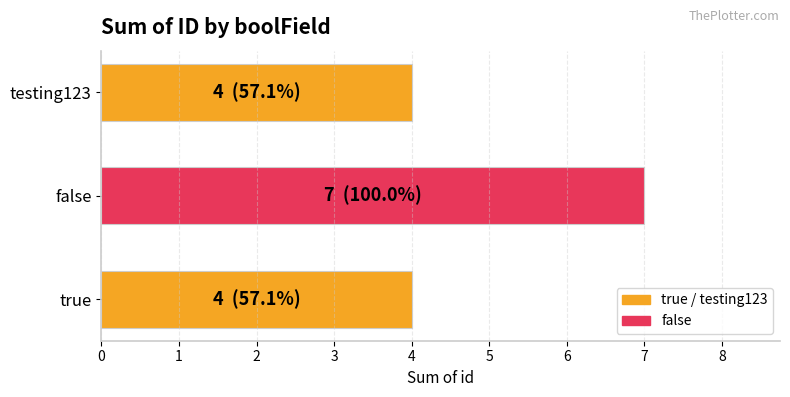

What is the change in value from false to testing123?

-3